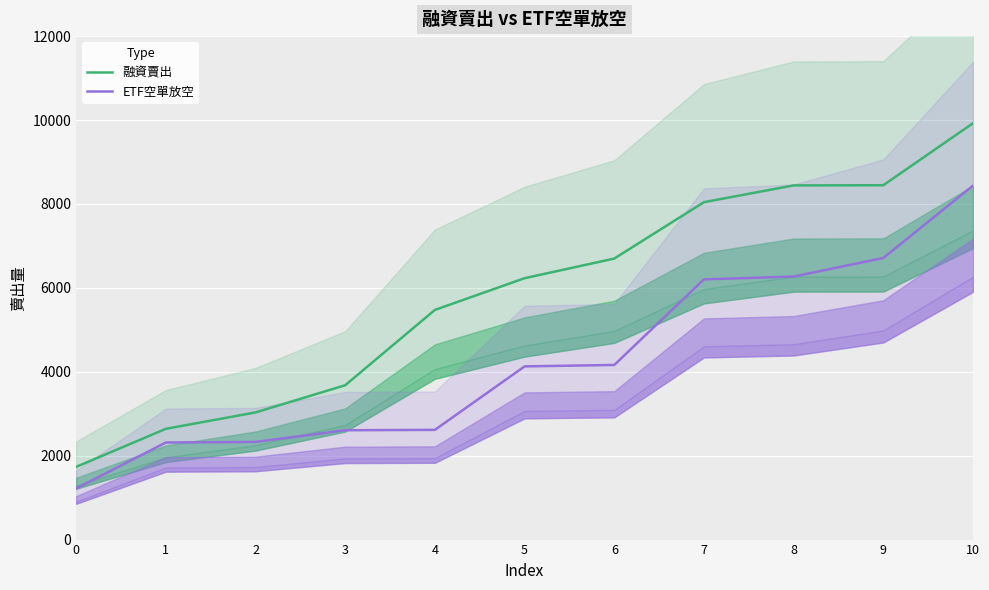

True or false: 融資賣出 and ETF空單放空 cross at least once.

False